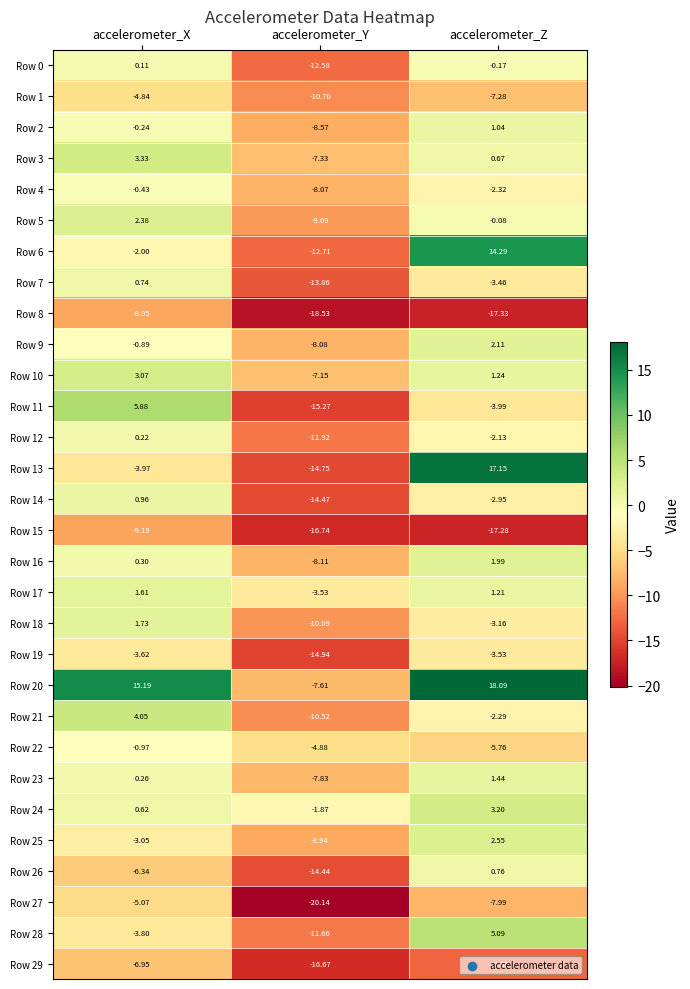

List the labels in order of Row 18 value, largest first.

accelerometer_X, accelerometer_Z, accelerometer_Y